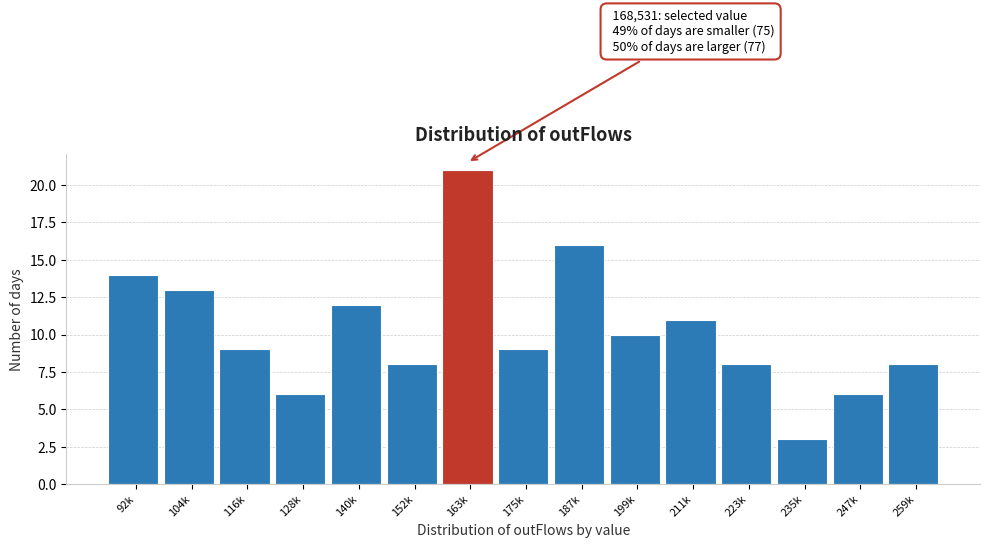

Reading left to right, what are all the values shown in this chart?

92k=14	104k=13	116k=9	128k=6	140k=12	152k=8	163k=21	175k=9	187k=16	199k=10	211k=11	223k=8	235k=3	247k=6	259k=8